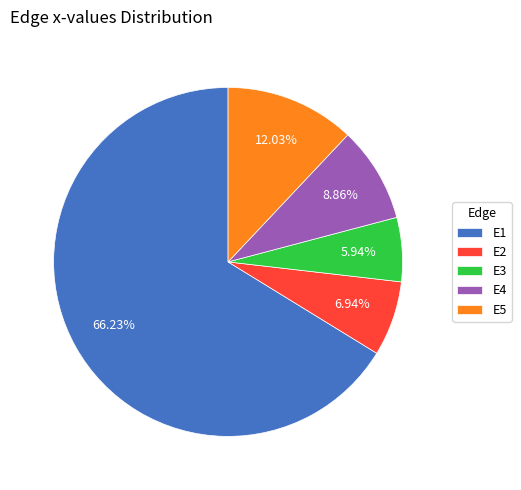

To the nearest percent, what is the difference between the largest and smallest slice percentages?

60%